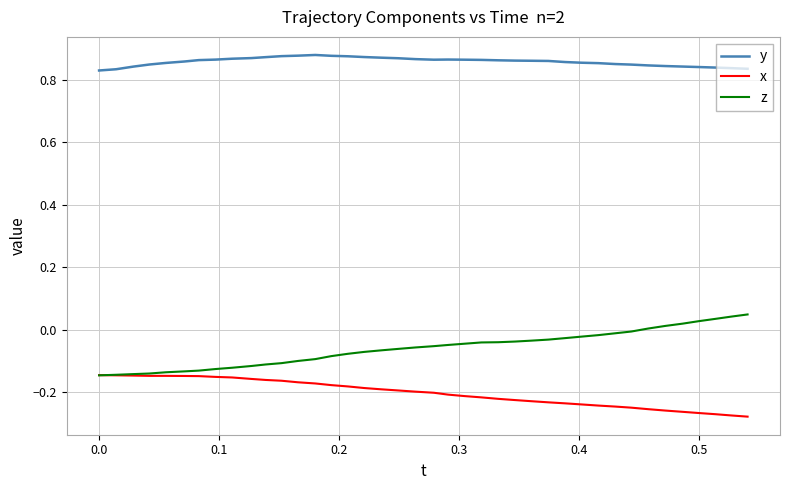

List the series in order of their peak value, lowest first.

x, z, y